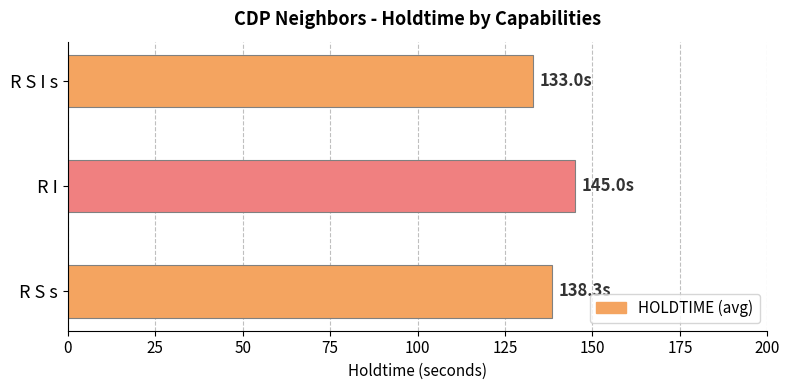

Rank the categories by value from highest to lowest.

R I, R S s, R S I s